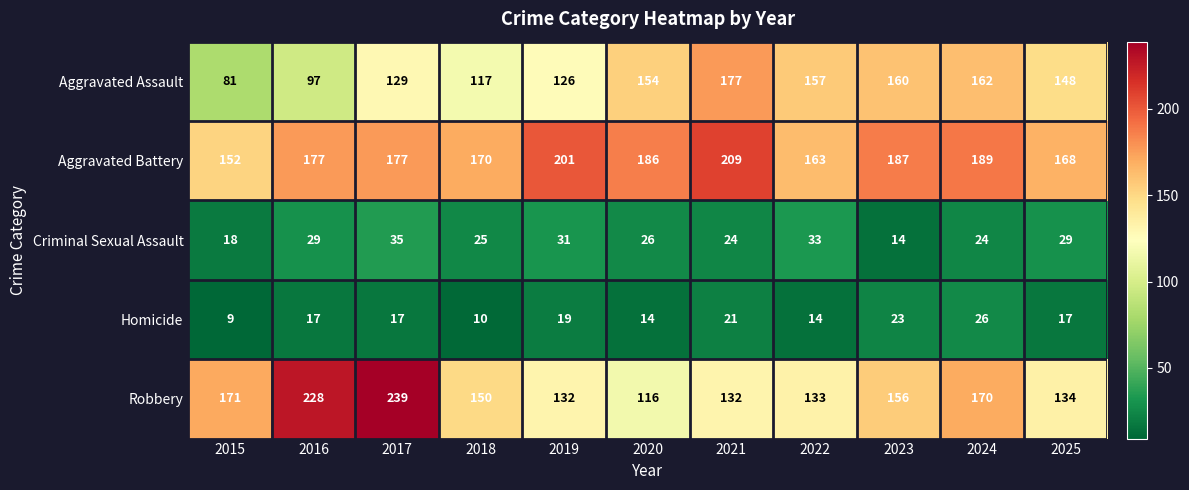

What is the average value of the Aggravated Assault series?

137